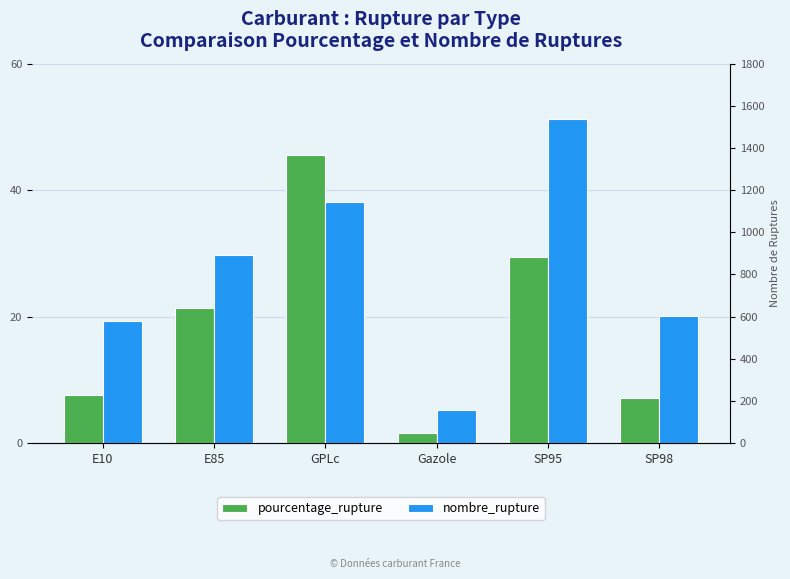

What position from the right is SP98?

1